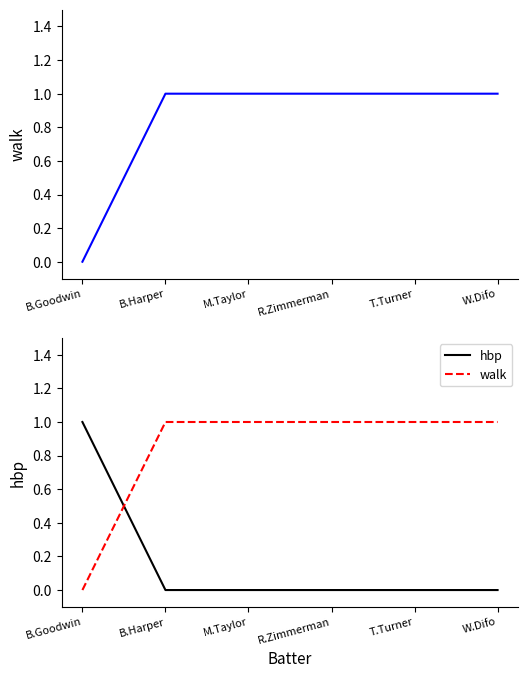

At which label is walk closest to 0?

B.Goodwin